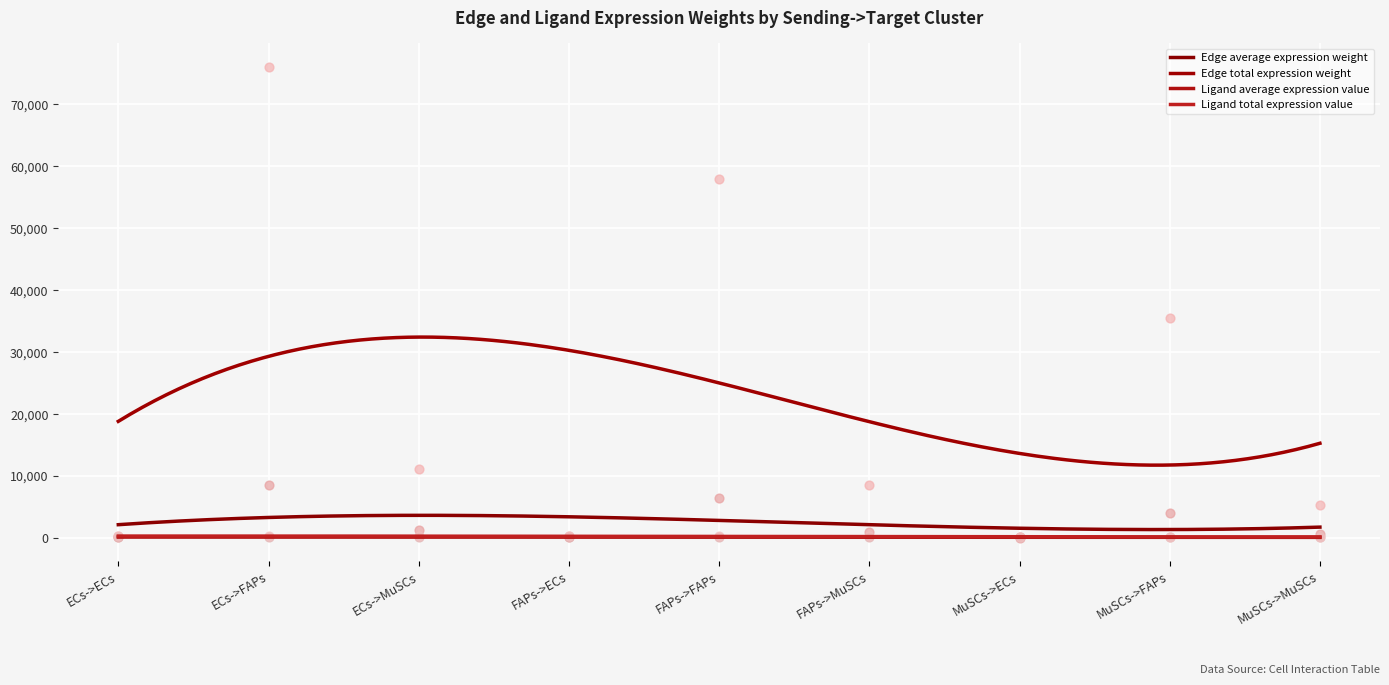

Which series has the largest total across all categories?

Edge total expression weight